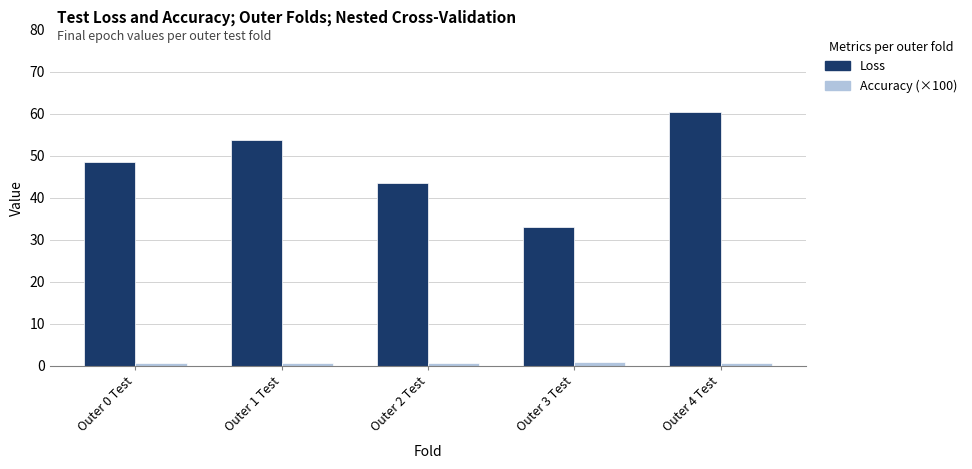

What is the average value of the Accuracy (×100) series?

0.7